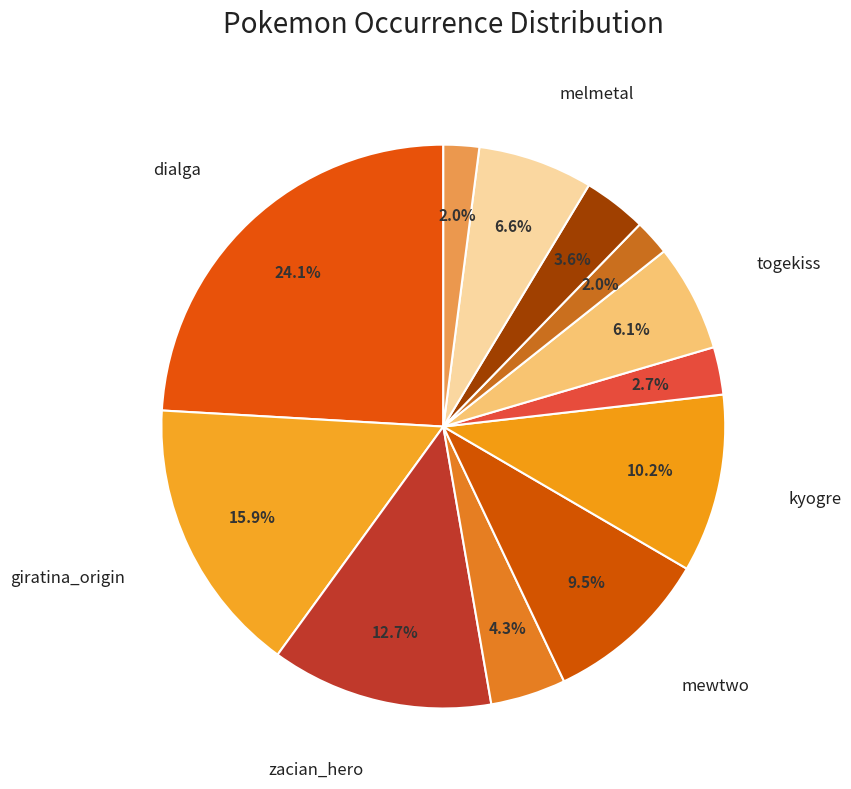

How many segments does this pie chart have?

12